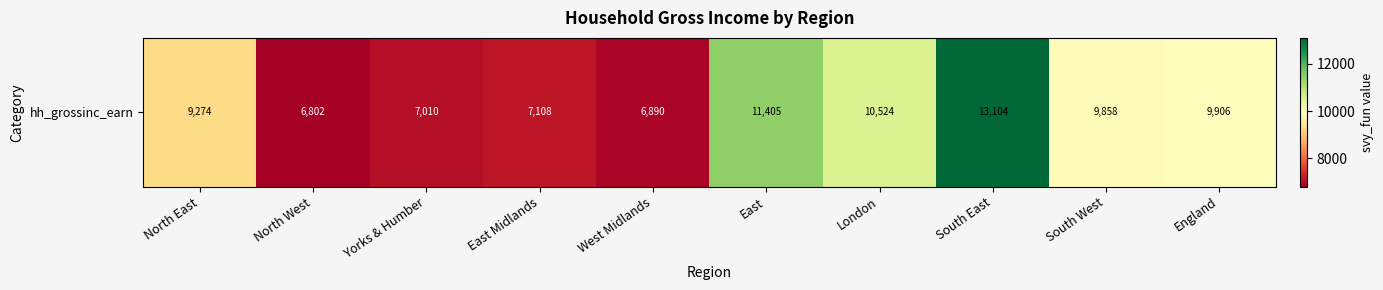

True or false: the data shows 15082.2 at England.

False